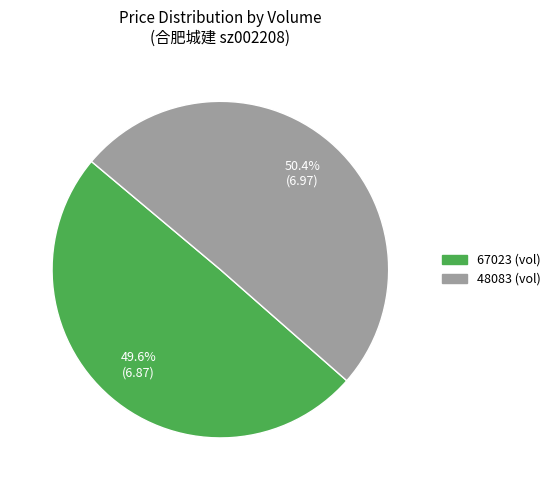

How much of the chart is everything except 67023?

50.4%